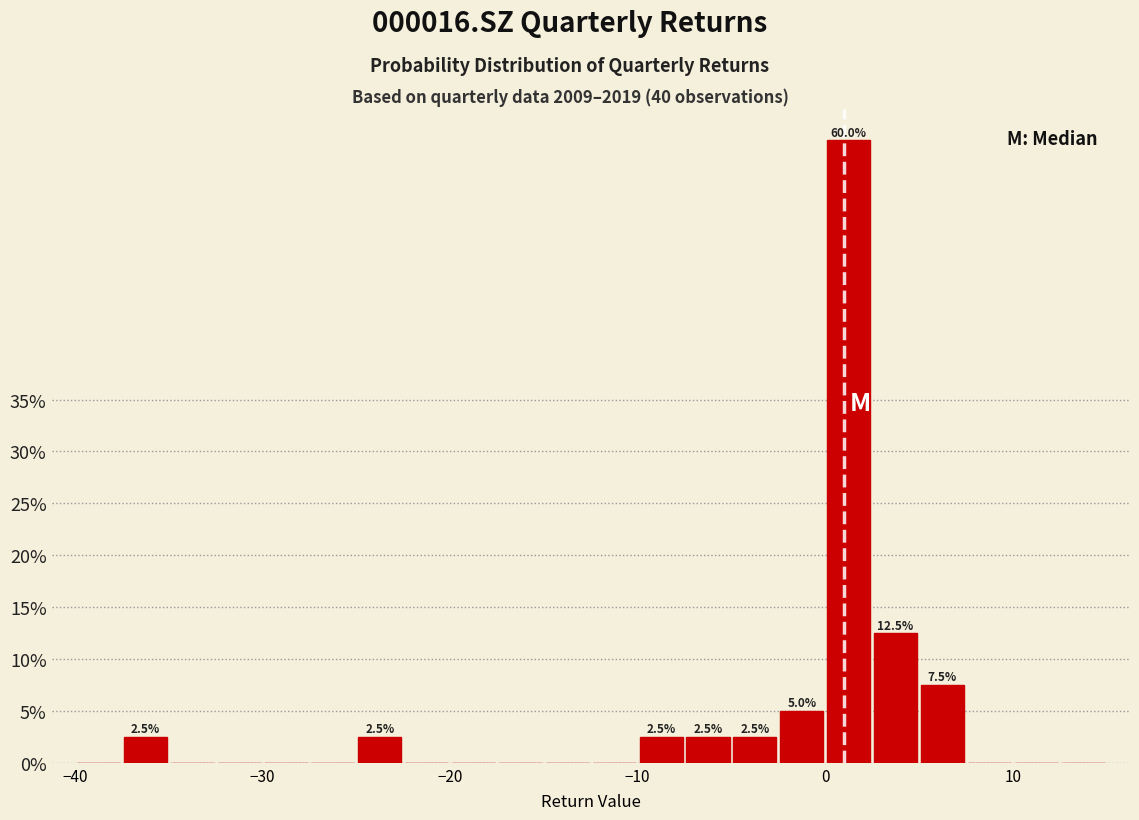

Read against the x-axis, roughly where is the centre of the tallest bar?

1